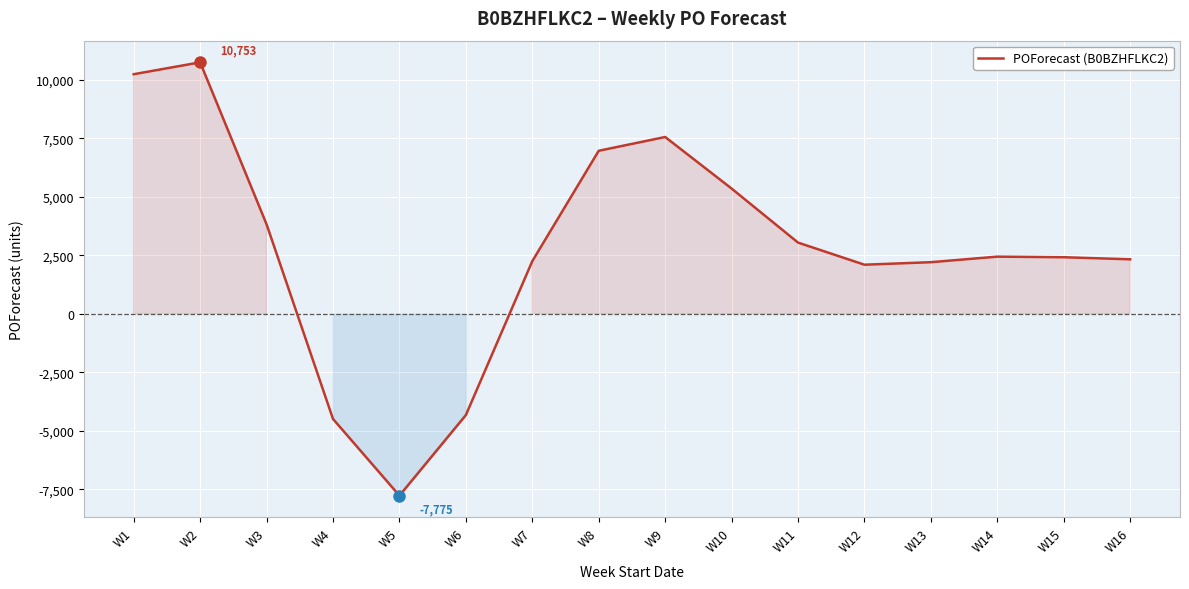

What is the maximum value shown in the chart?

10753